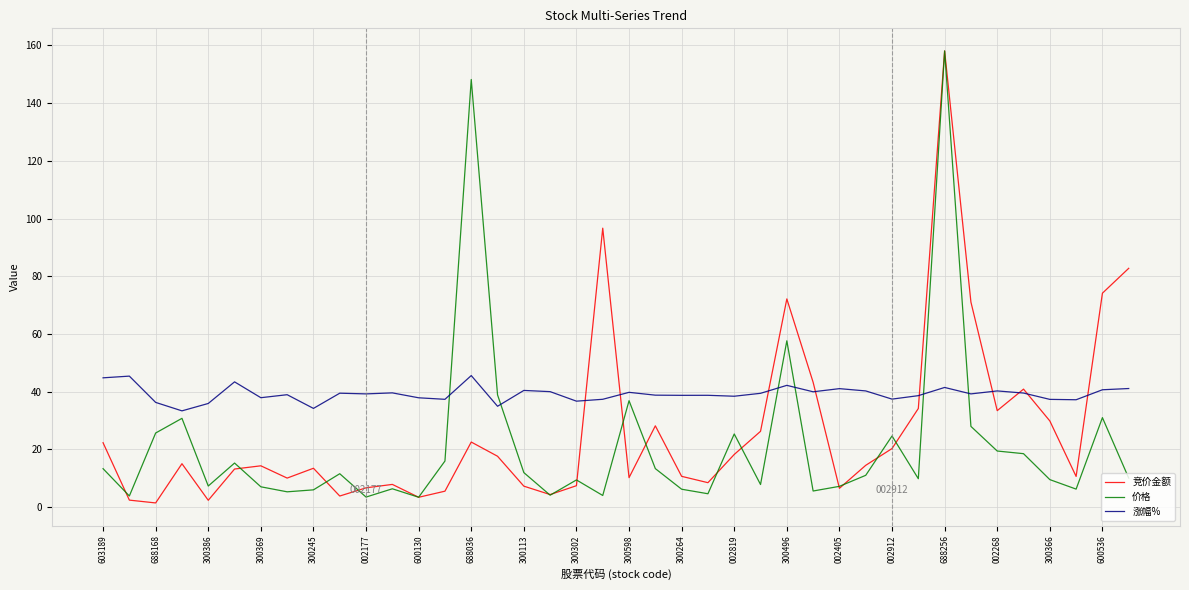

Which series has the largest total across all categories?

涨幅%